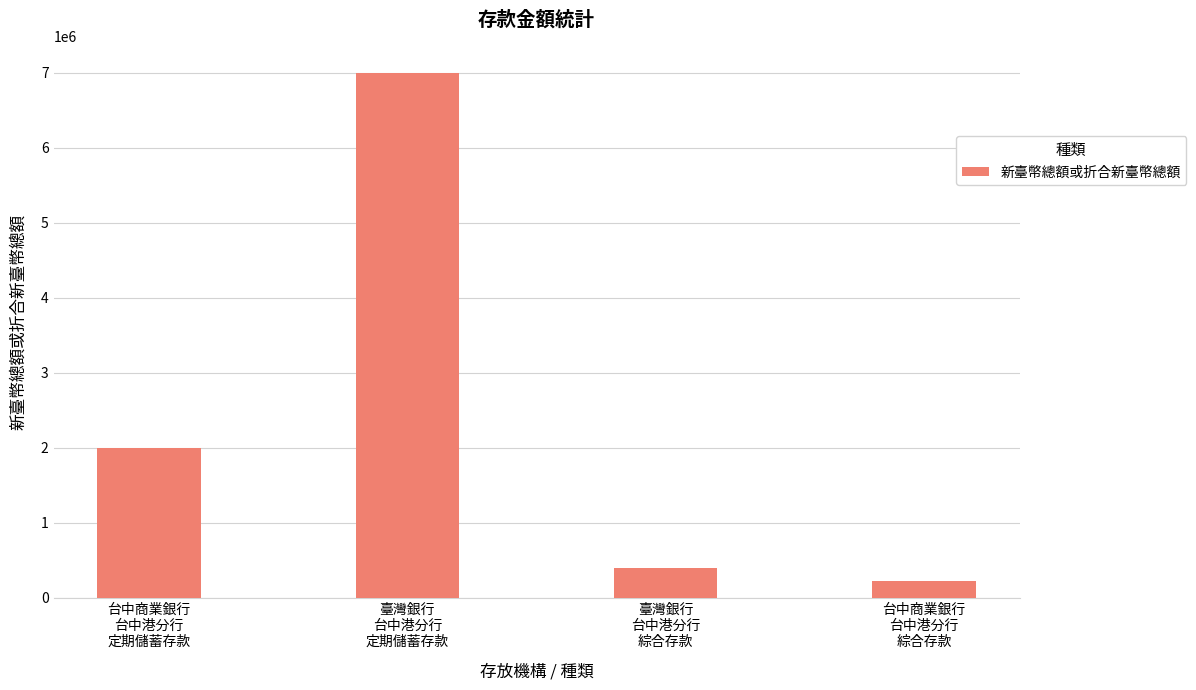

What is the difference between the maximum and minimum values?

6774916